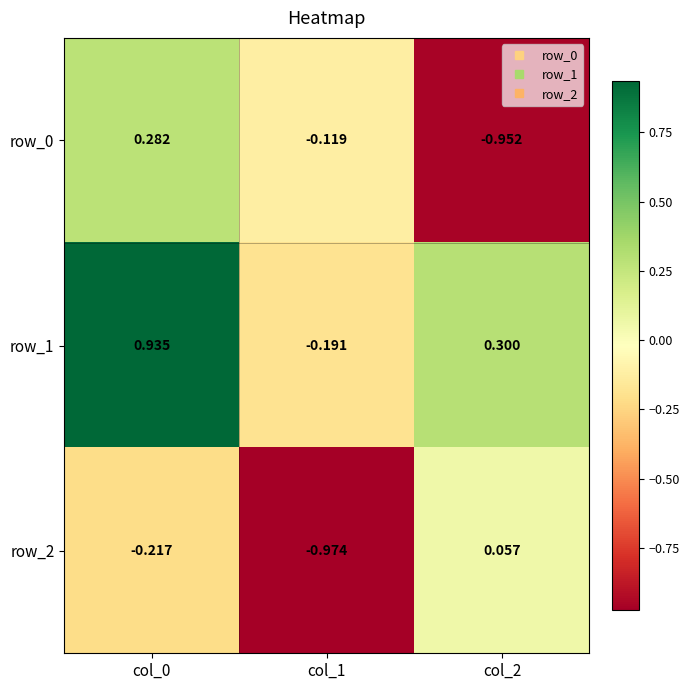

Is the value of row_1 at col_2 greater than the value of row_0 at col_1?

Yes